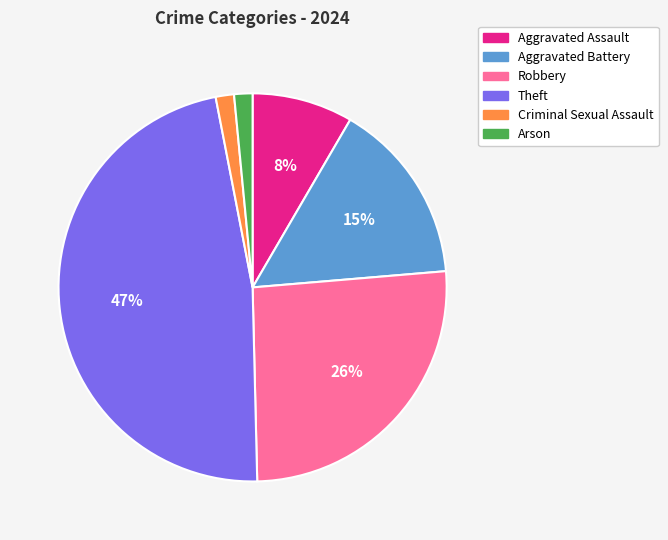

Combined, do Robbery and Aggravated Battery account for over 50%?

No